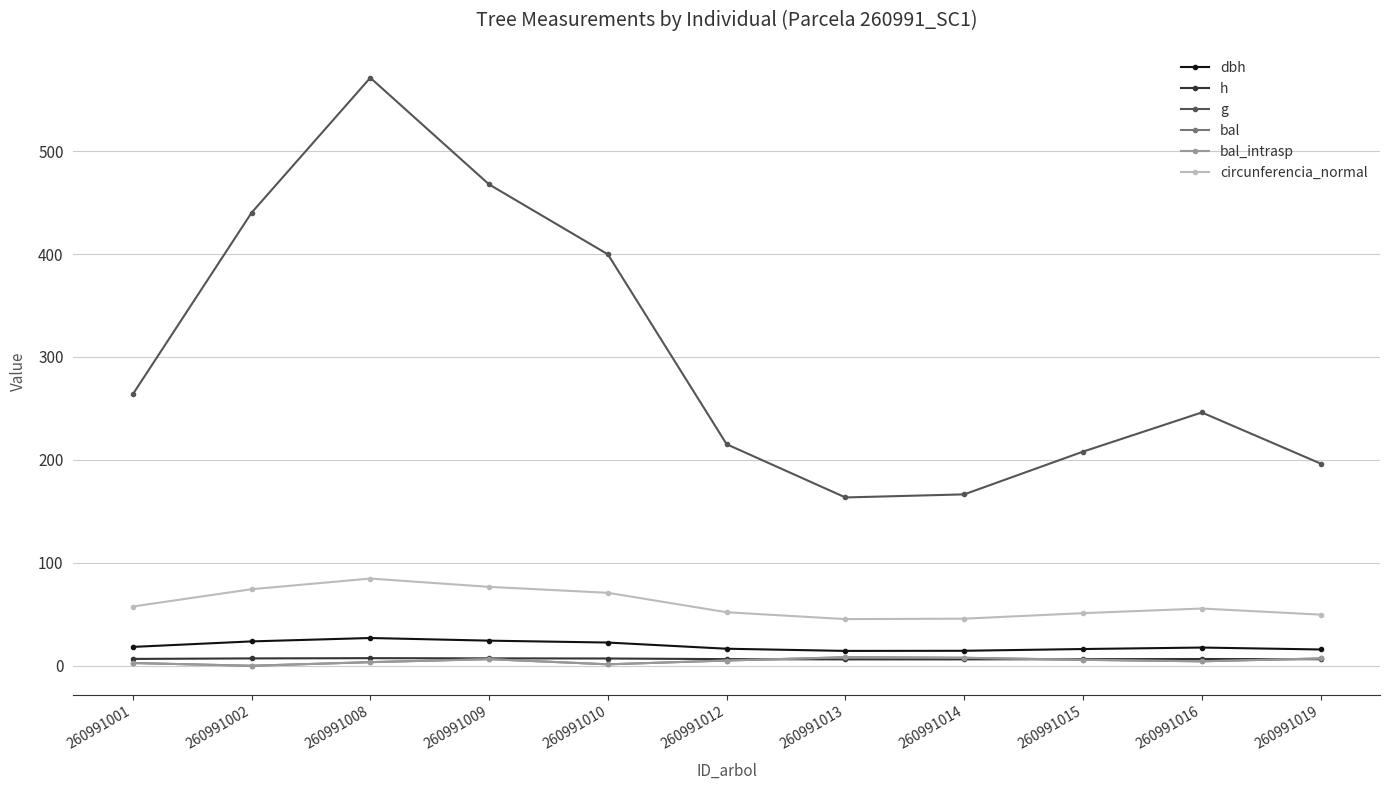

Does the chart have visible grid lines?

Yes